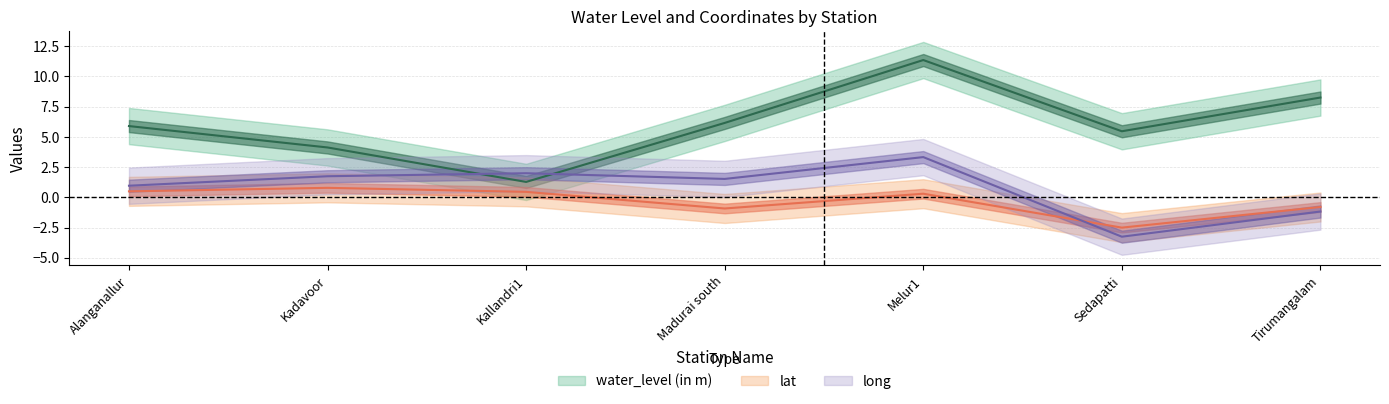

True or false: lat has a value of 0.3 at Kadavoor.

False